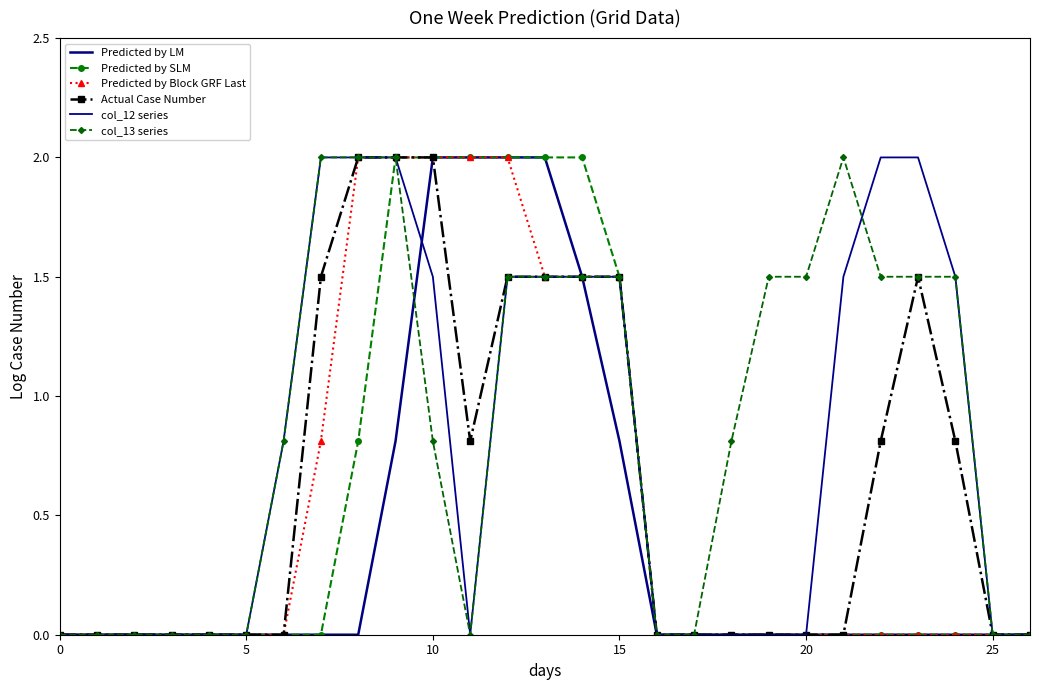

What is the difference between the second highest and second lowest values in the Actual Case Number series?

2.0